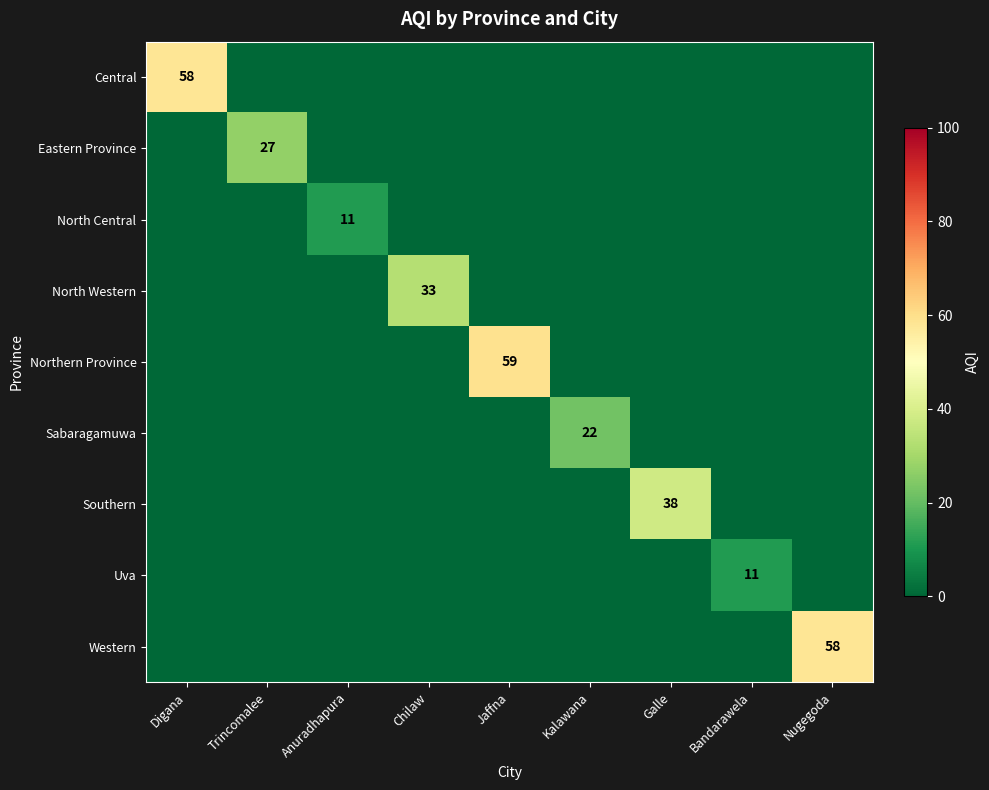

Which series has the largest total across all categories?

Northern Province